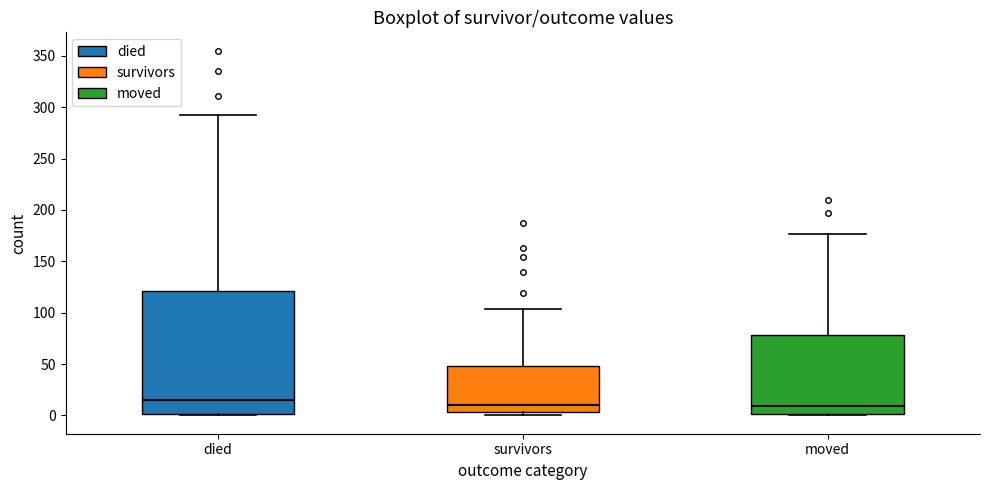

Which box is the tallest, from its lower edge to its upper edge?

died